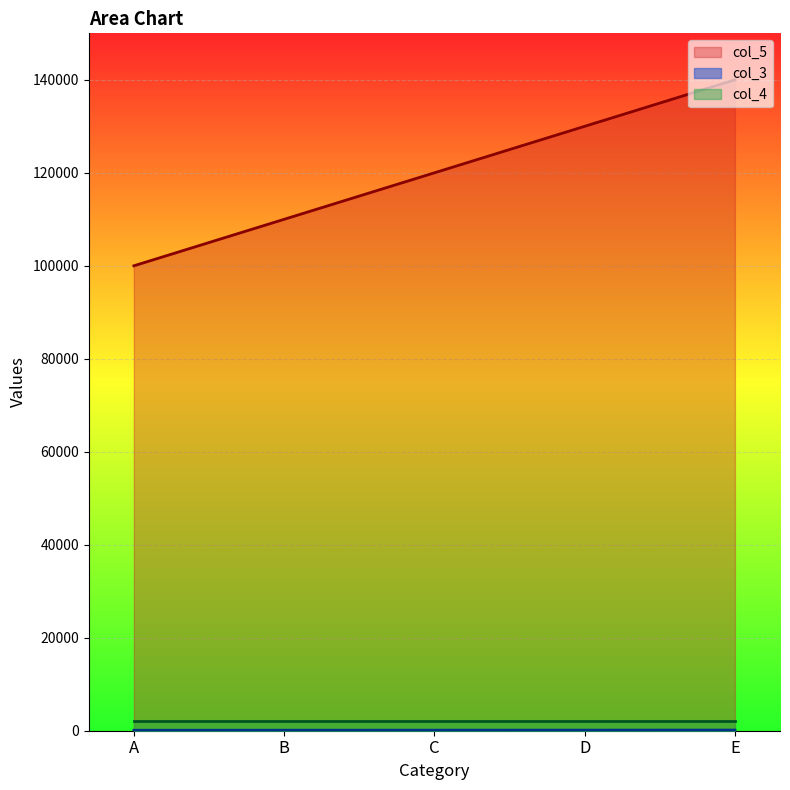

At which category is the sum across all series the highest?

E